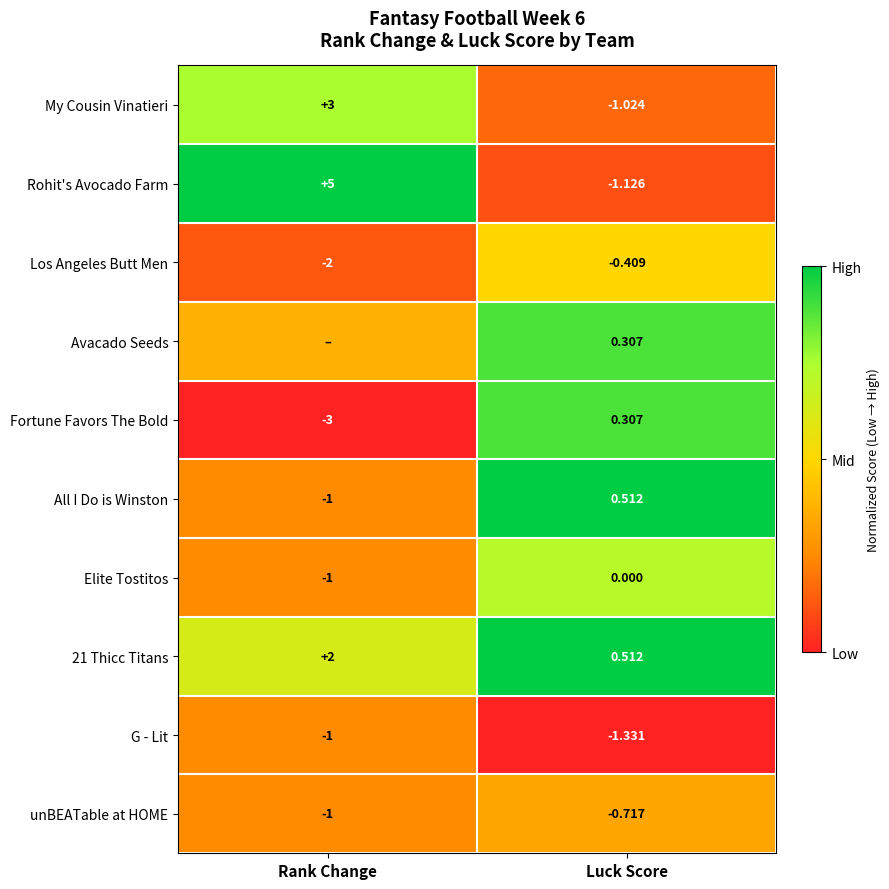

Where is 21 Thicc Titans nearest to the value 1?

Luck Score